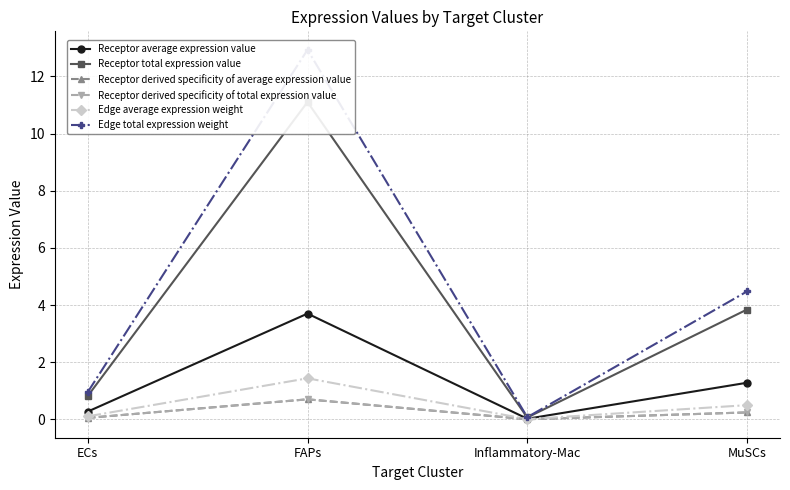

True or false: Receptor derived specificity of total expression value and Edge average expression weight intersect in this chart.

False